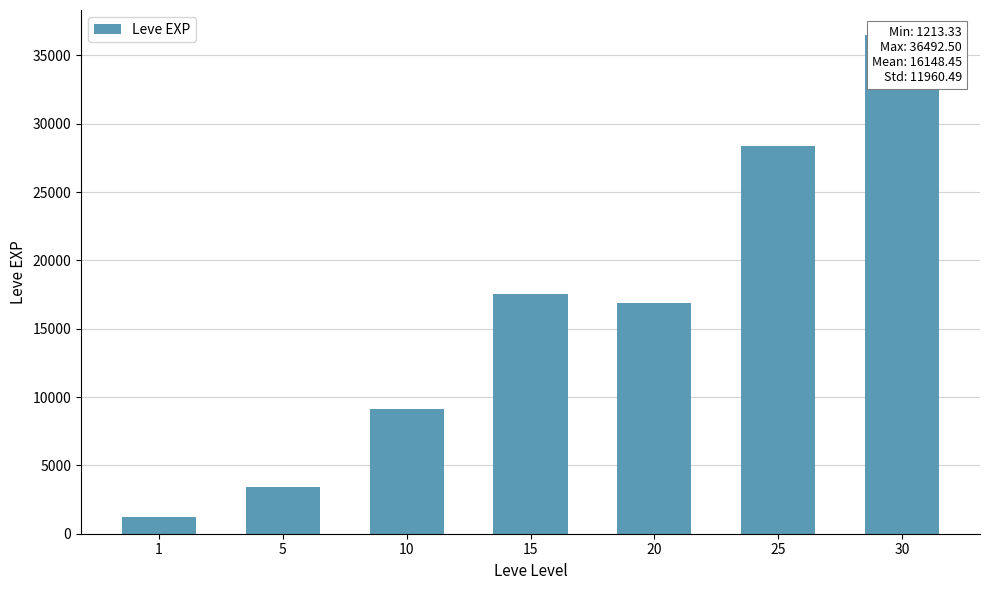

What is the sum of the values at 30 and 25?

64885.8